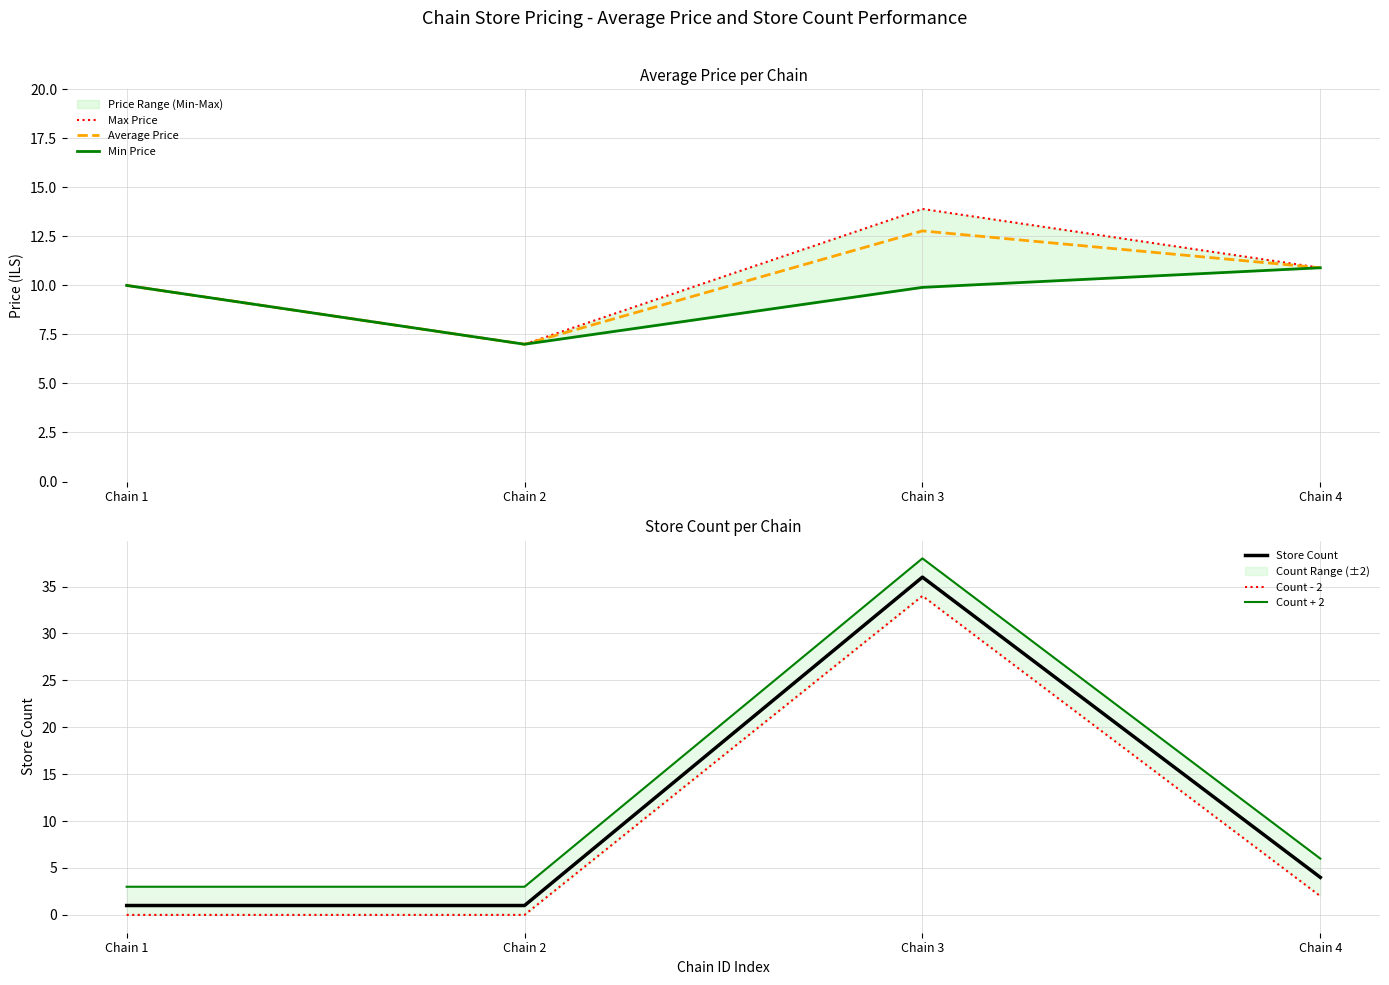

The Count - 2 series shows 0.0 at Chain 2. True or false?

True